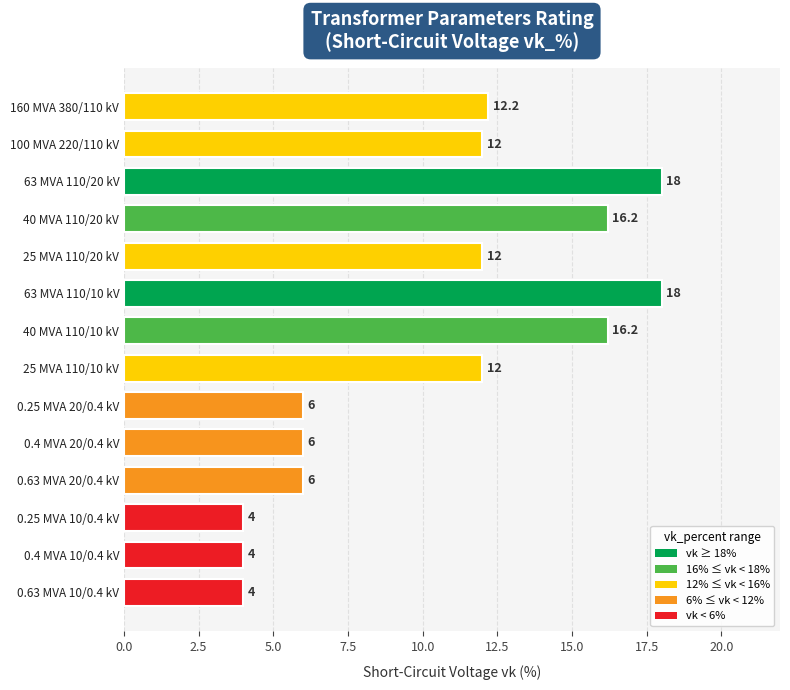

What value does the data have at 40 MVA 110/20 kV?

16.2